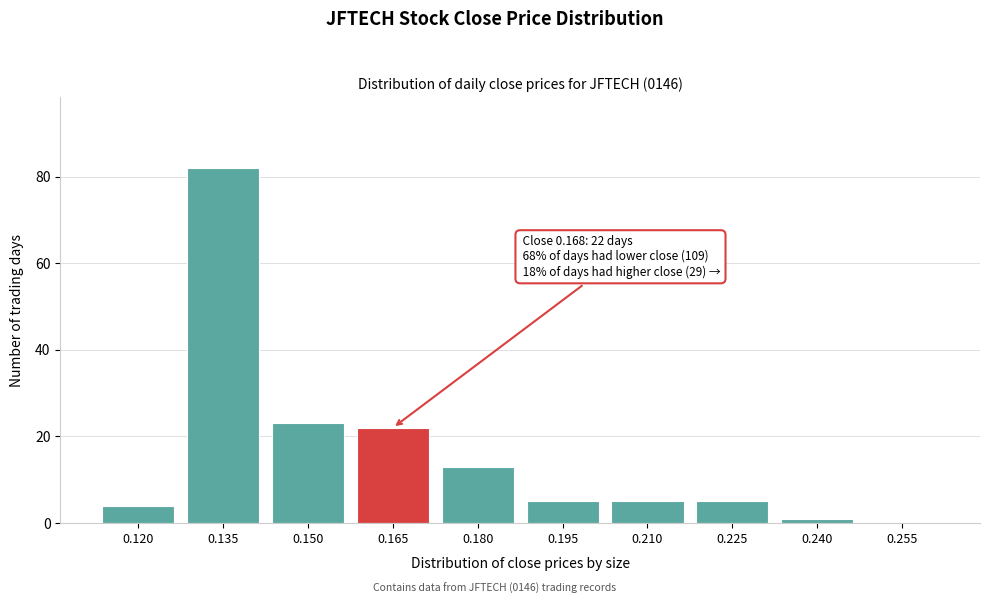

Reading left to right, list all the values displayed in this chart.

0.120=4	0.135=82	0.150=23	0.165=22	0.180=13	0.195=5	0.210=5	0.225=5	0.240=1	0.255=0